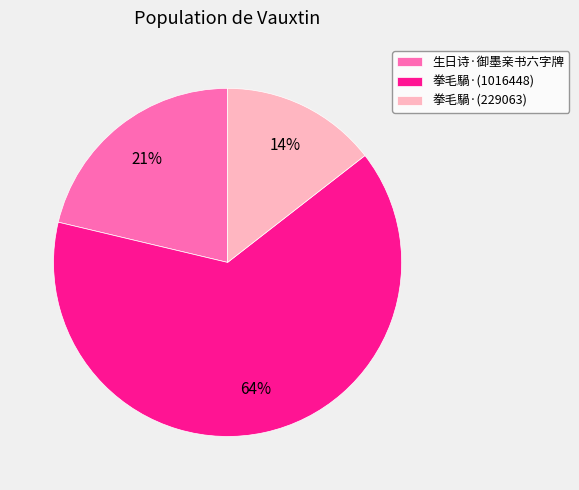

Is 拳毛騧·(1016448) the majority of the pie?

Yes